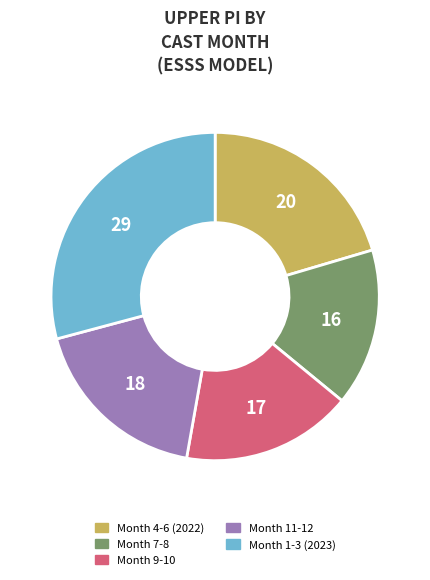

Is there any slice that represents more than half of the pie?

No